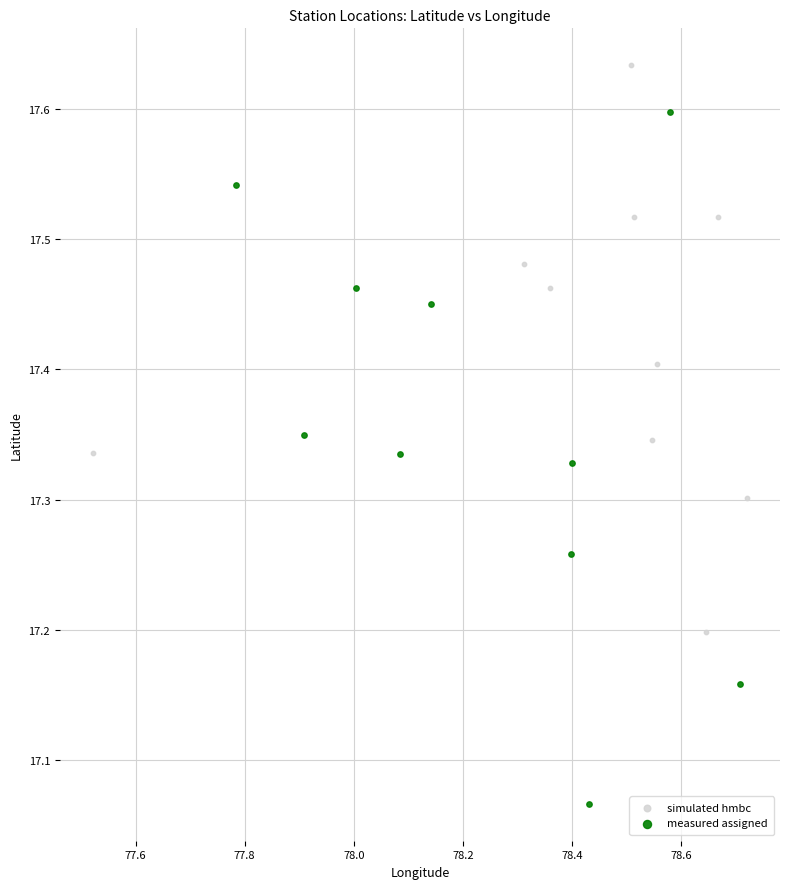

What are all the series names shown in the legend?

simulated hmbc, measured assigned